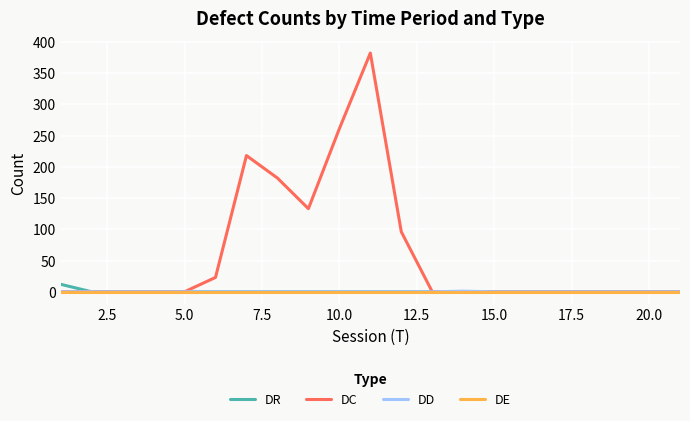

Which series has the largest range (max minus min)?

DC